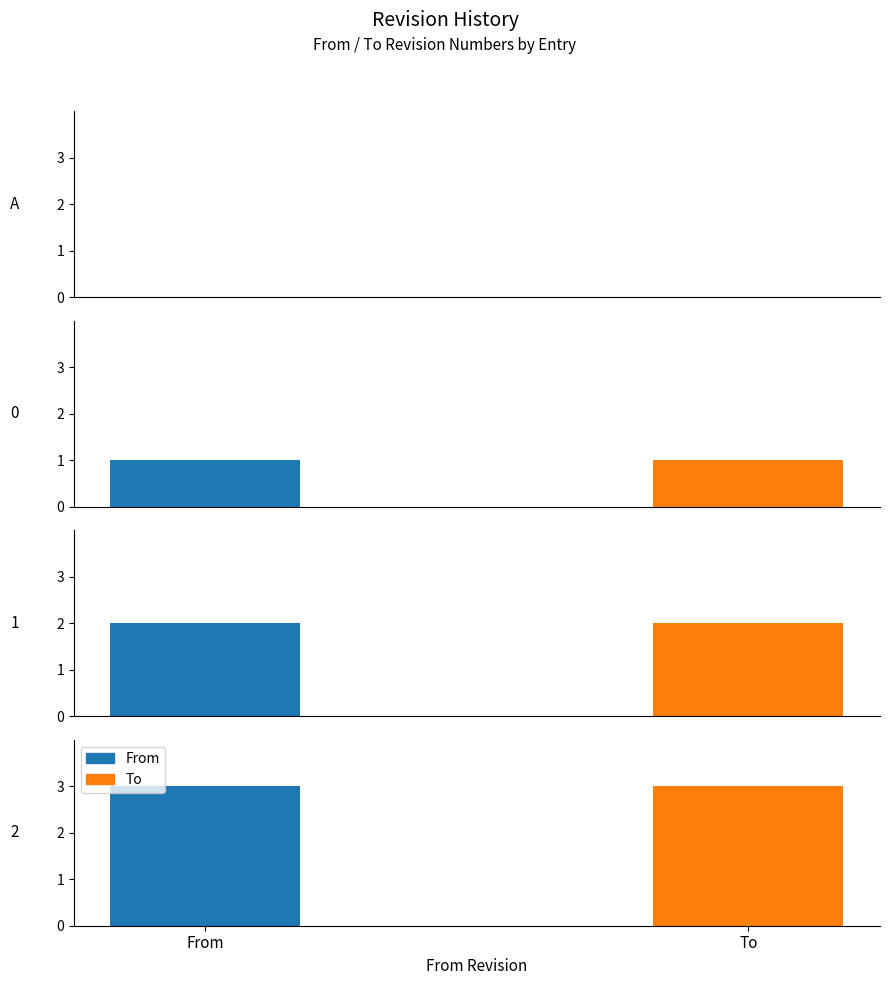

Which series has the largest total across all categories?

From